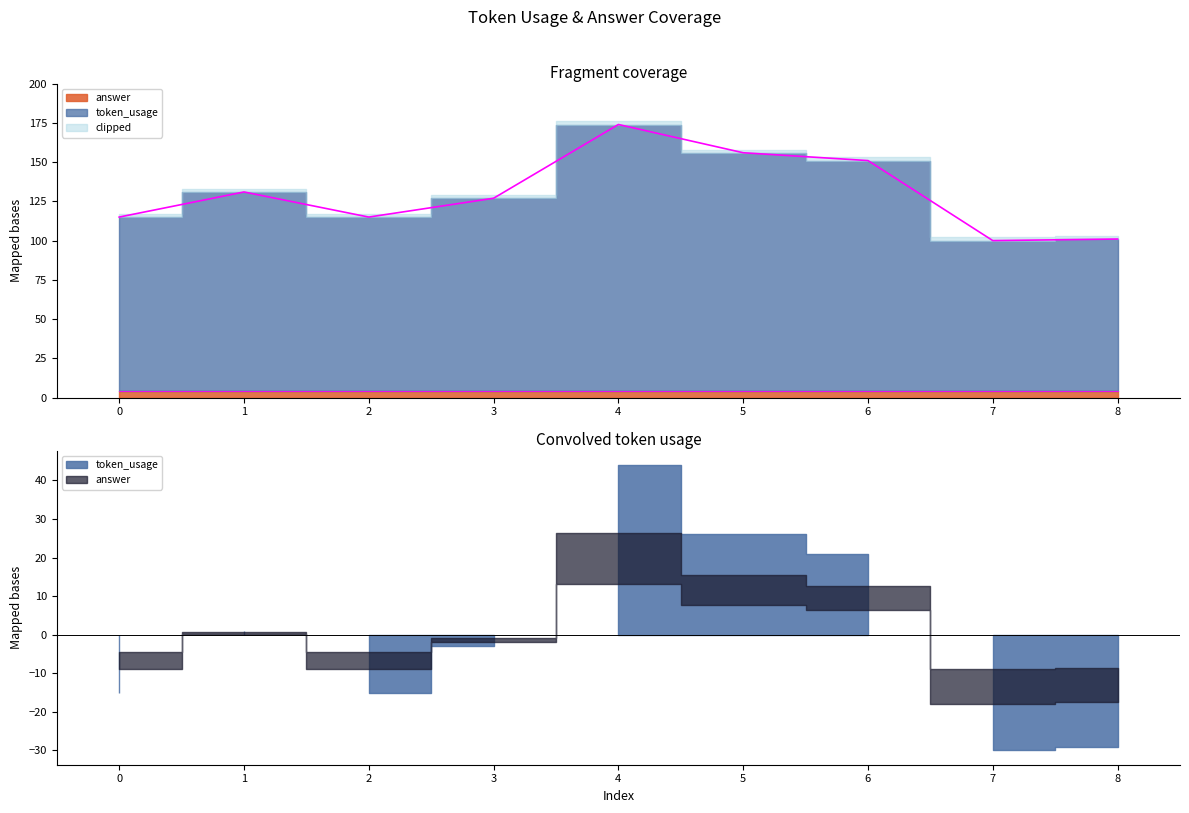

What is the sum of all values?

1170